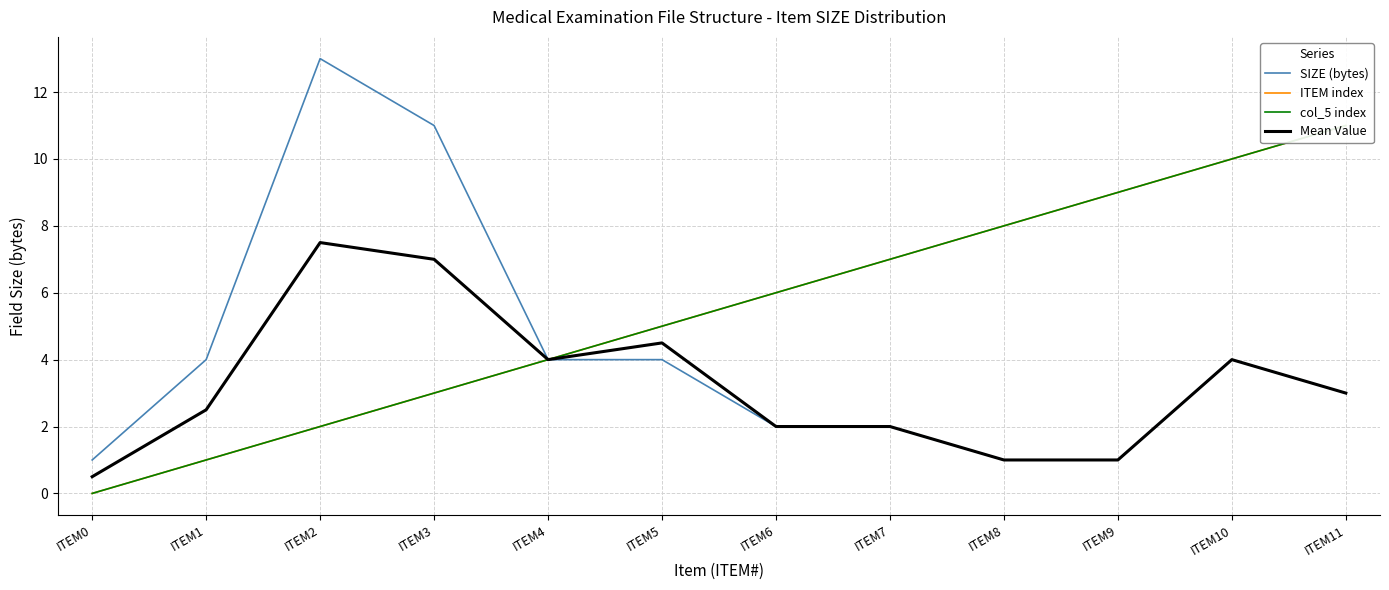

Reading left to right, transcribe all the data shown in this chart.

SIZE (bytes): ITEM0=1.0	ITEM1=4.0	ITEM2=13.0	ITEM3=11.0	ITEM4=4.0	ITEM5=4.0	ITEM6=2.0	ITEM7=2.0	ITEM8=1.0	ITEM9=1.0	ITEM10=4.0	ITEM11=3.0
ITEM index: ITEM0=0.0	ITEM1=1.0	ITEM2=2.0	ITEM3=3.0	ITEM4=4.0	ITEM5=5.0	ITEM6=6.0	ITEM7=7.0	ITEM8=8.0	ITEM9=9.0	ITEM10=10.0	ITEM11=11.0
col_5 index: ITEM0=0.0	ITEM1=1.0	ITEM2=2.0	ITEM3=3.0	ITEM4=4.0	ITEM5=5.0	ITEM6=6.0	ITEM7=7.0	ITEM8=8.0	ITEM9=9.0	ITEM10=10.0	ITEM11=11.0
Mean Value: ITEM0=0.5	ITEM1=2.5	ITEM2=7.5	ITEM3=7.0	ITEM4=4.0	ITEM5=4.5	ITEM6=2.0	ITEM7=2.0	ITEM8=1.0	ITEM9=1.0	ITEM10=4.0	ITEM11=3.0